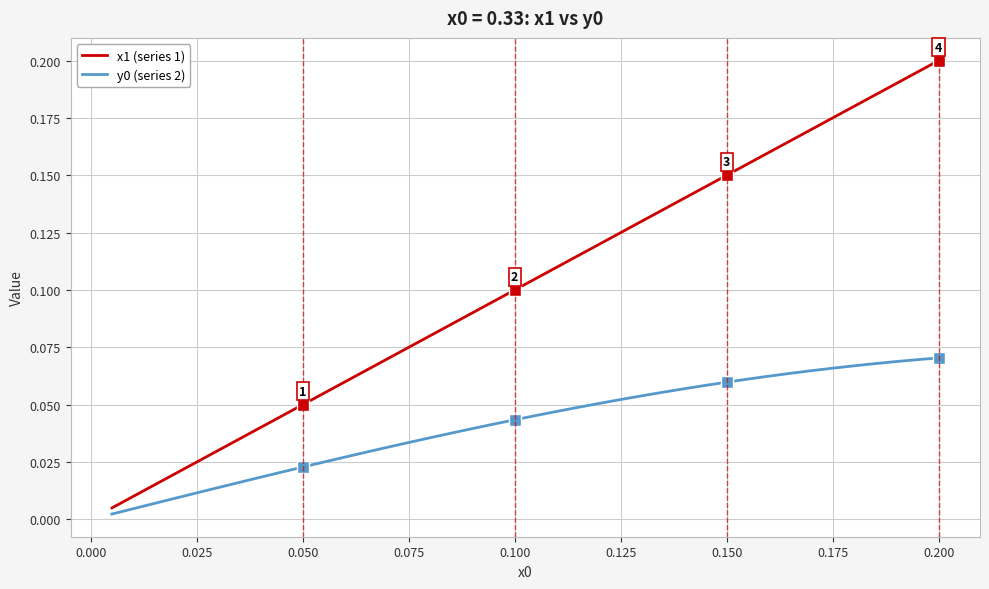

Which series has the largest total across all categories?

x1 (series 1)